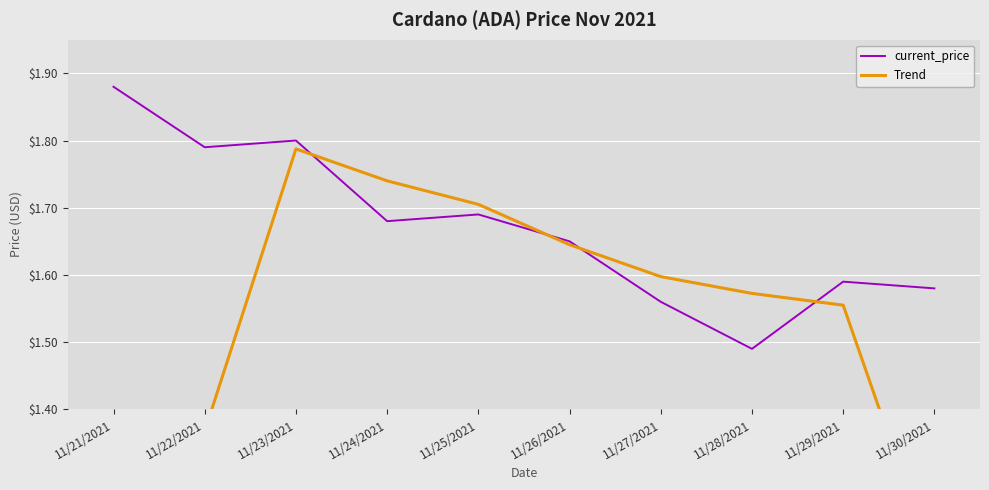

Is it true that current_price equals 2.2 at 11/30/2021?

False